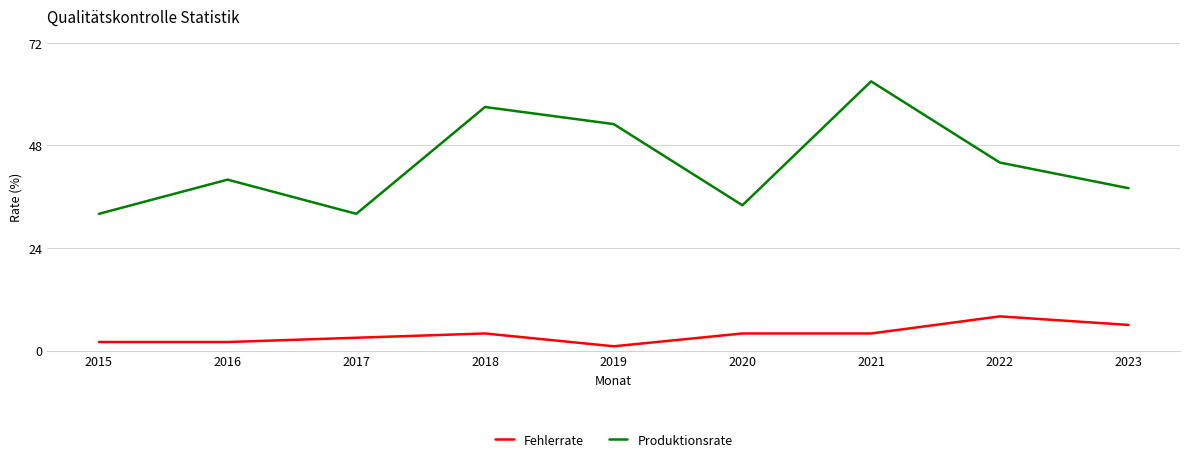

Rank the series by their average value, from highest to lowest.

Produktionsrate, Fehlerrate